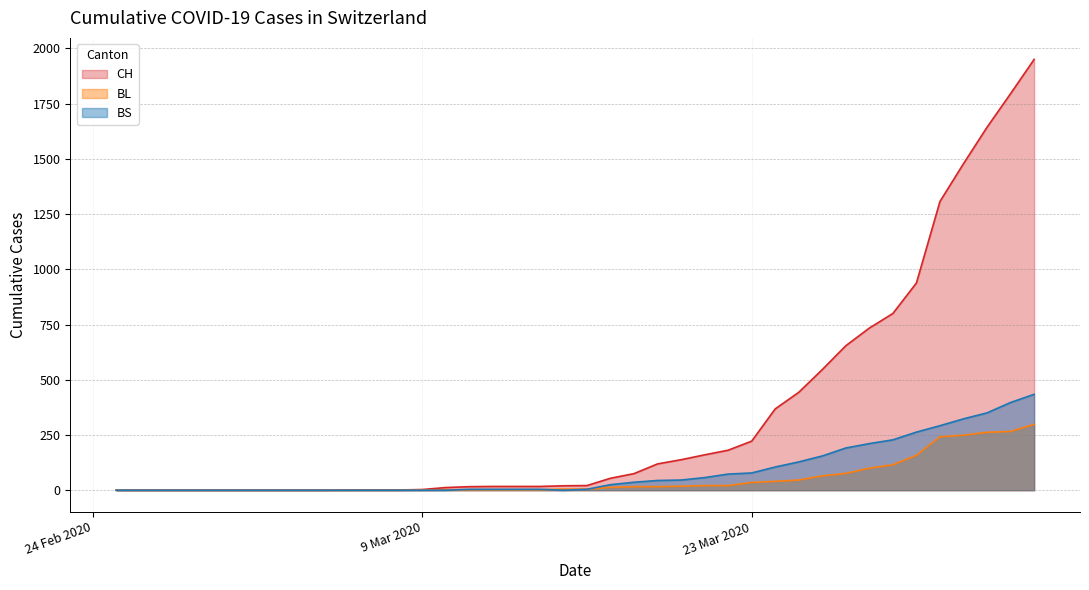

Which series has the widest spread of values?

CH